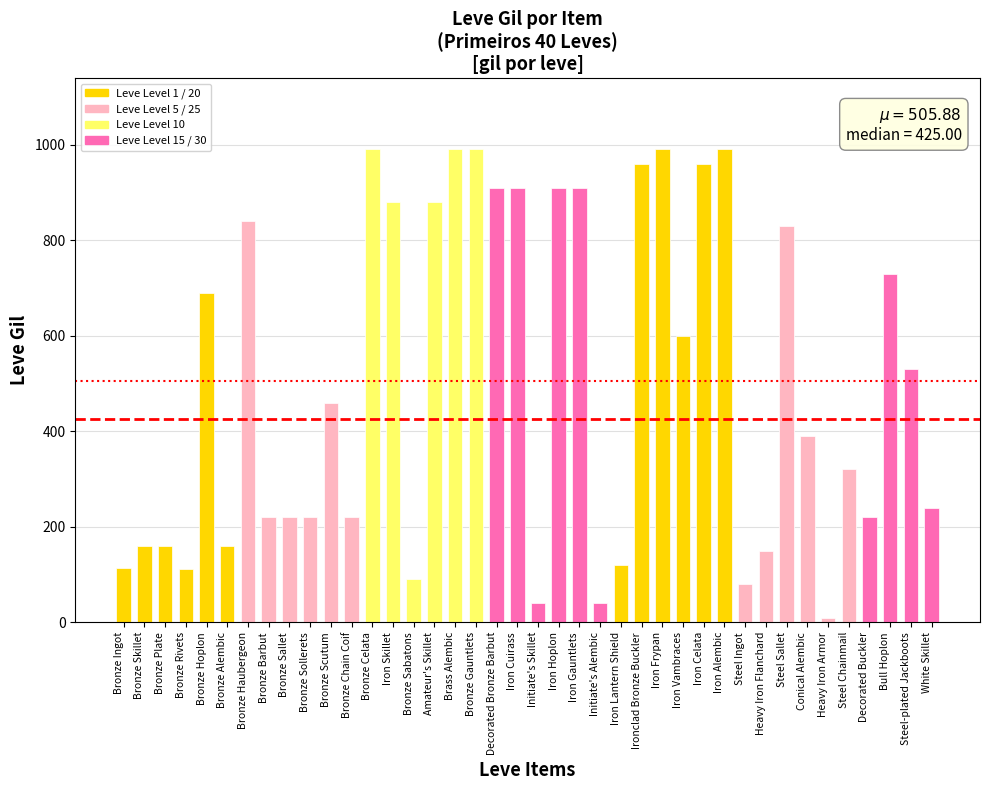

What position from the right is Iron Gauntlets?

18